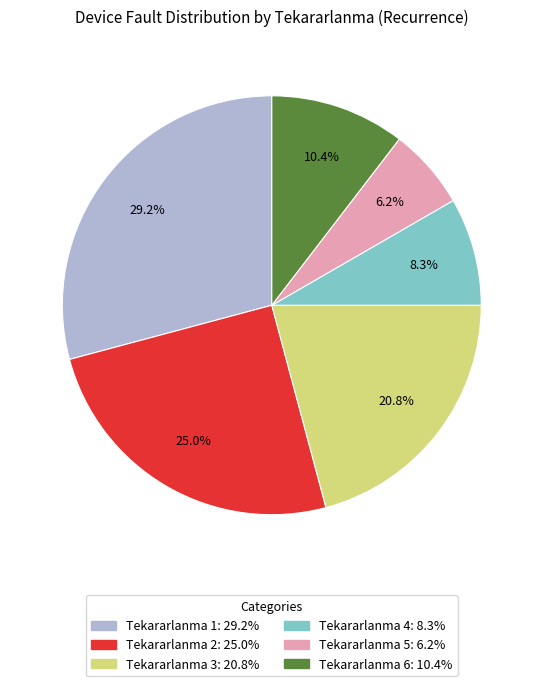

Is there a majority slice in this chart?

No